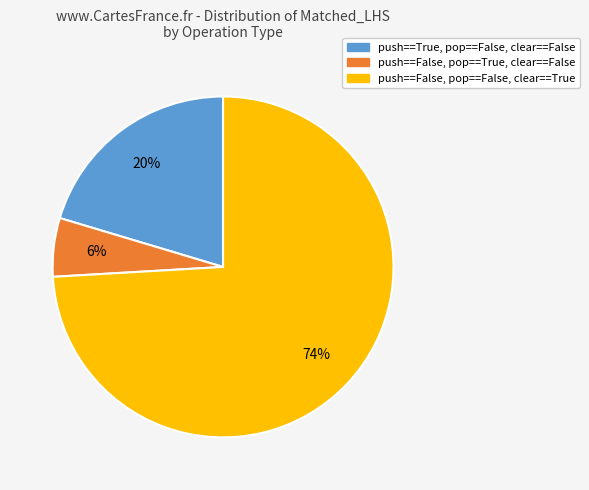

To the nearest percent, what is the average slice percentage?

33%